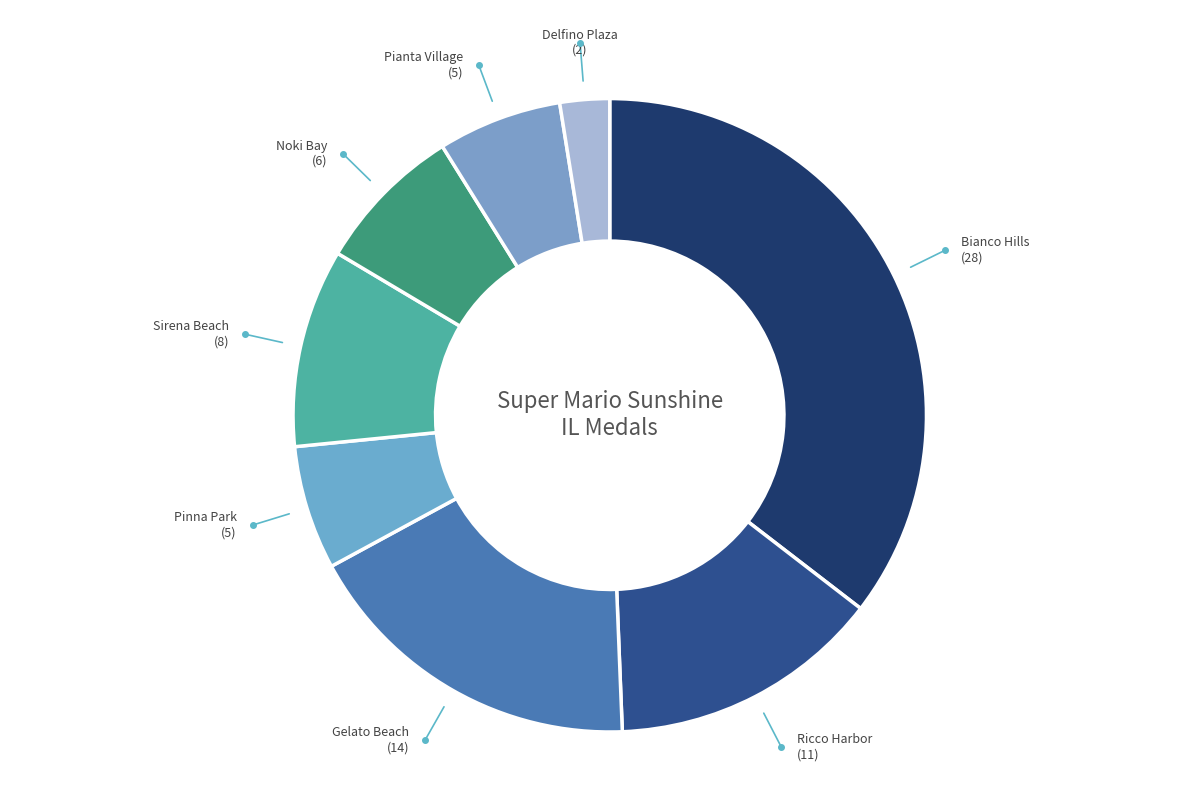

How many slices are in this pie chart?

8